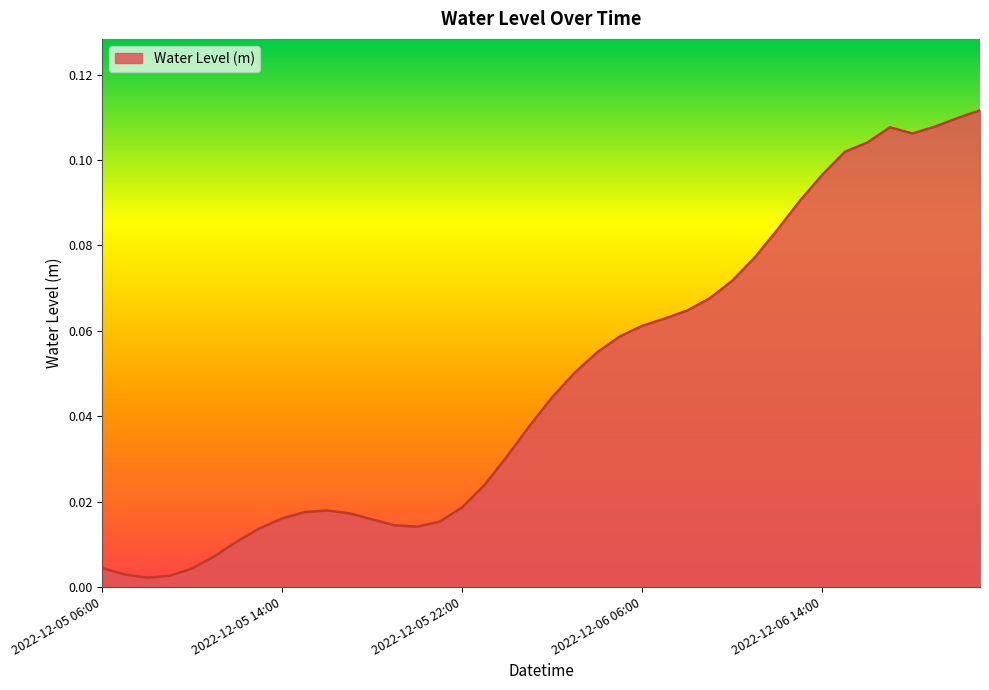

Is this an area chart (filled region under the line)?

Yes